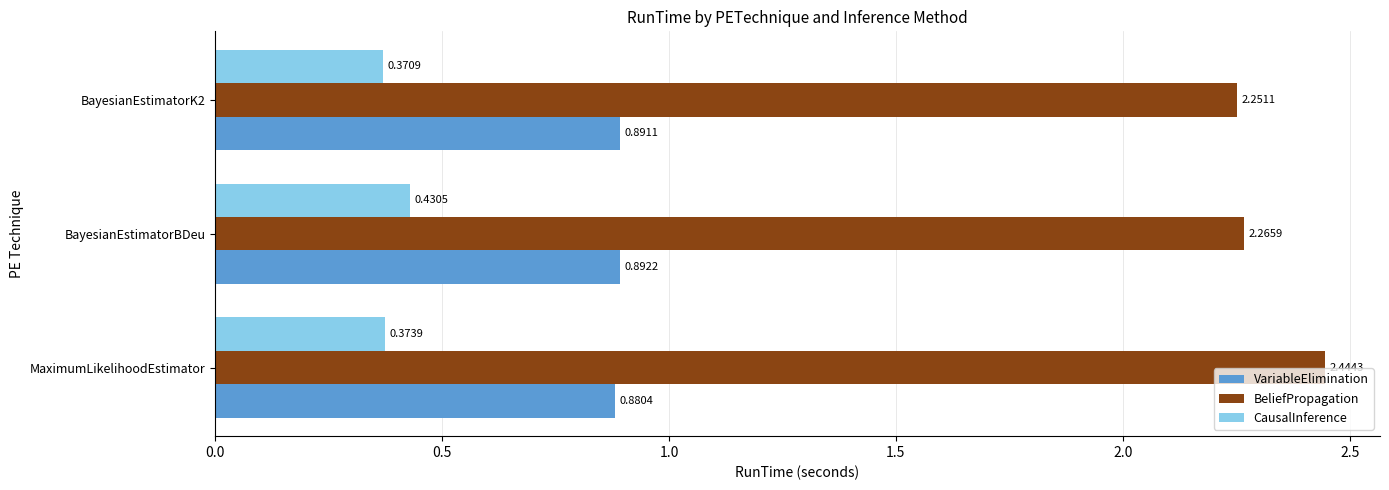

What is the sum of the CausalInference values at MaximumLikelihoodEstimator and BayesianEstimatorK2?

0.7